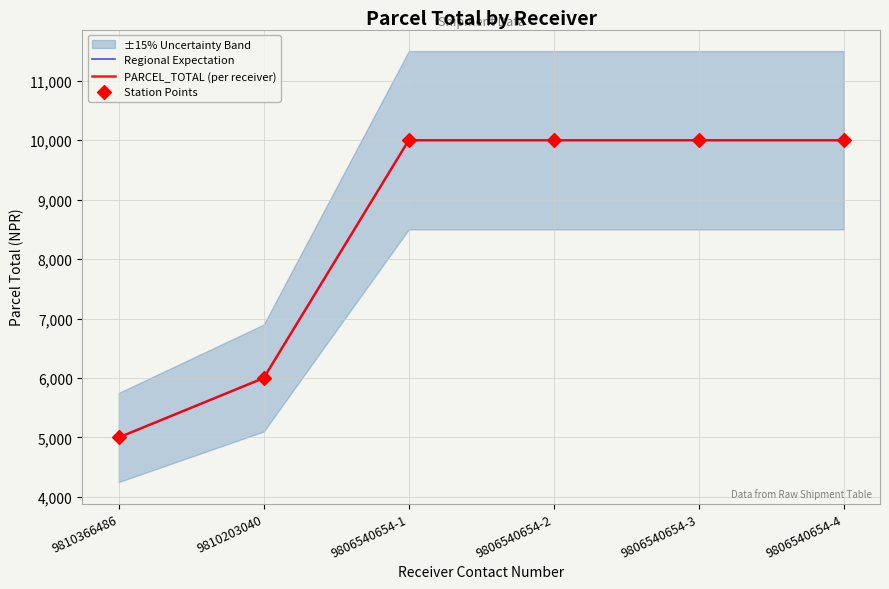

Which series has the largest Y range (max minus min)?

Regional Expectation